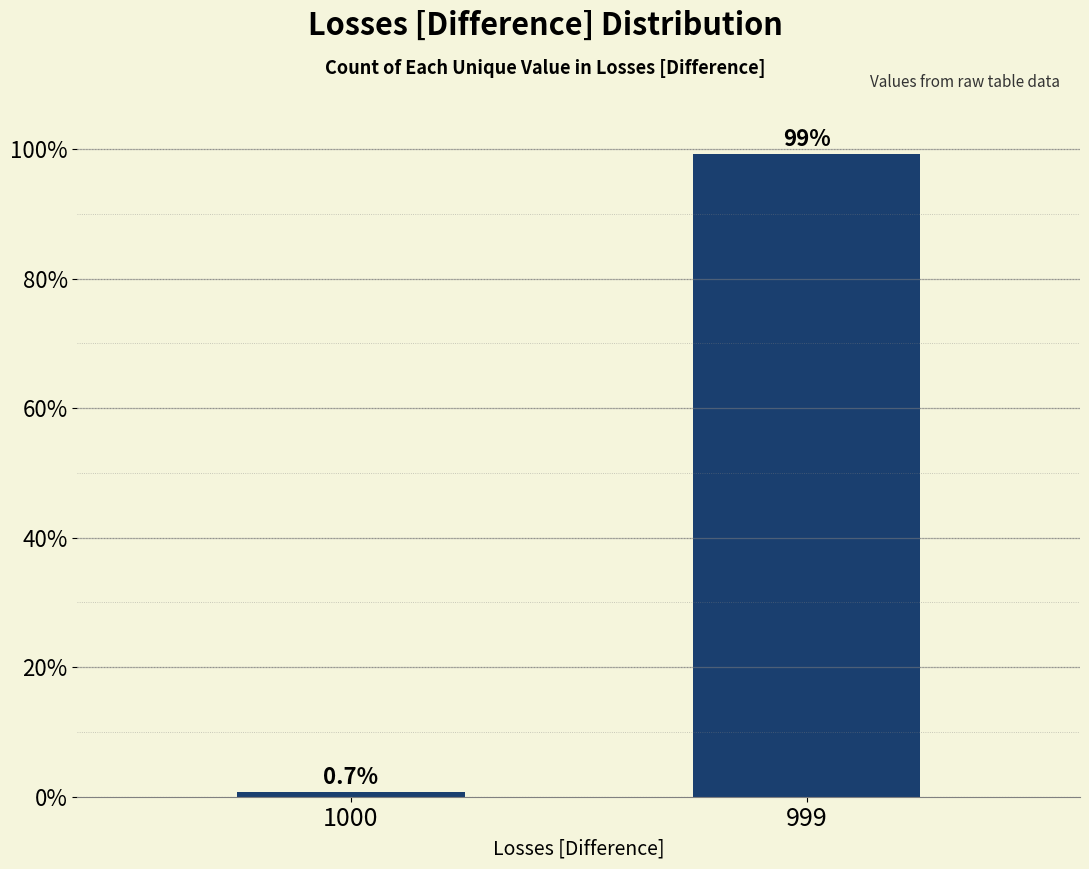

What is the smallest value displayed?

0.7